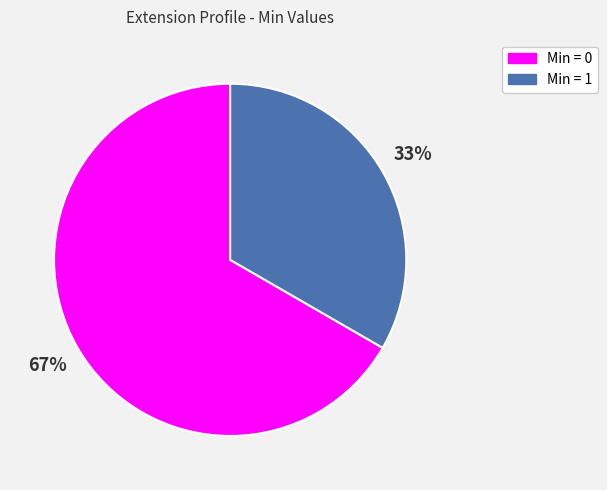

To the nearest percent, what is the average slice percentage?

50%